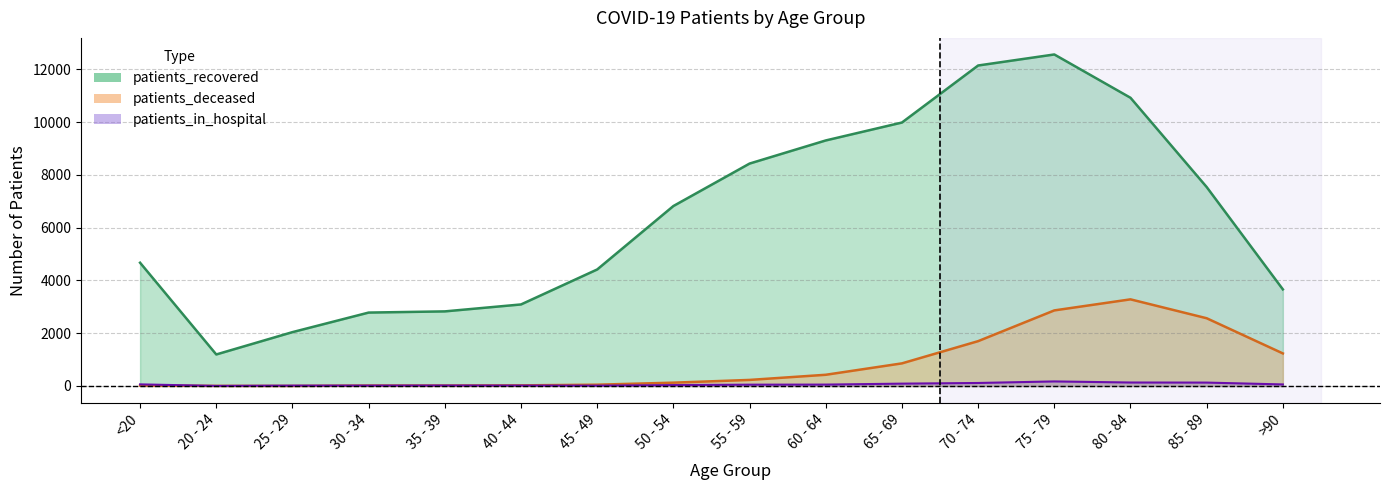

Is it true that patients_recovered equals 3090 at 40 - 44?

True